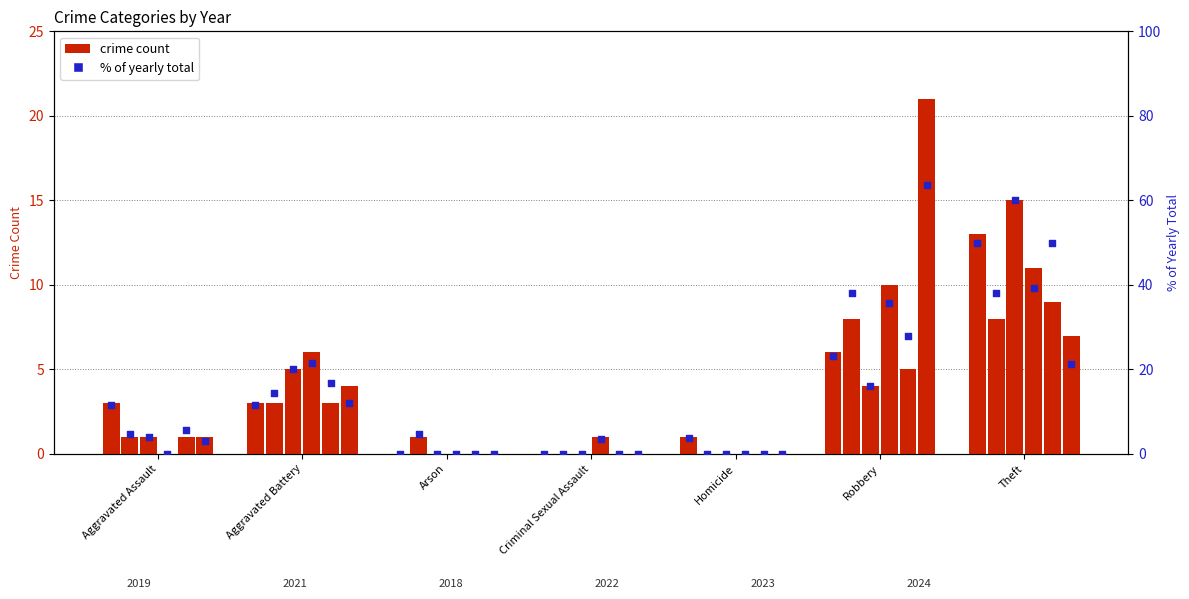

Which series reaches the minimum Y coordinate?

2019